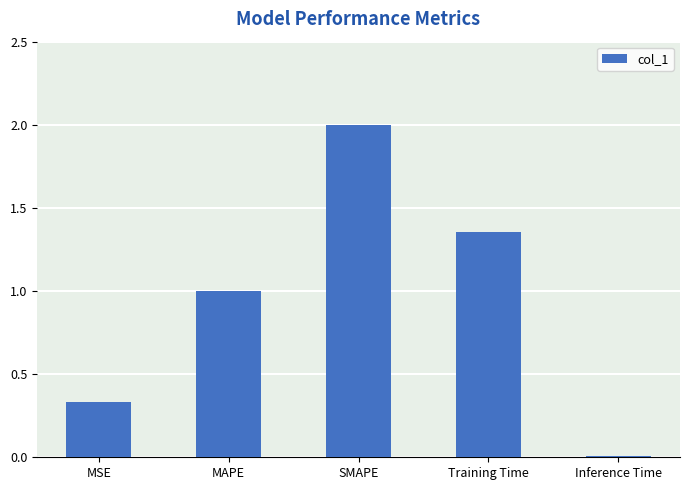

Does the chart contain stacked bars?

No